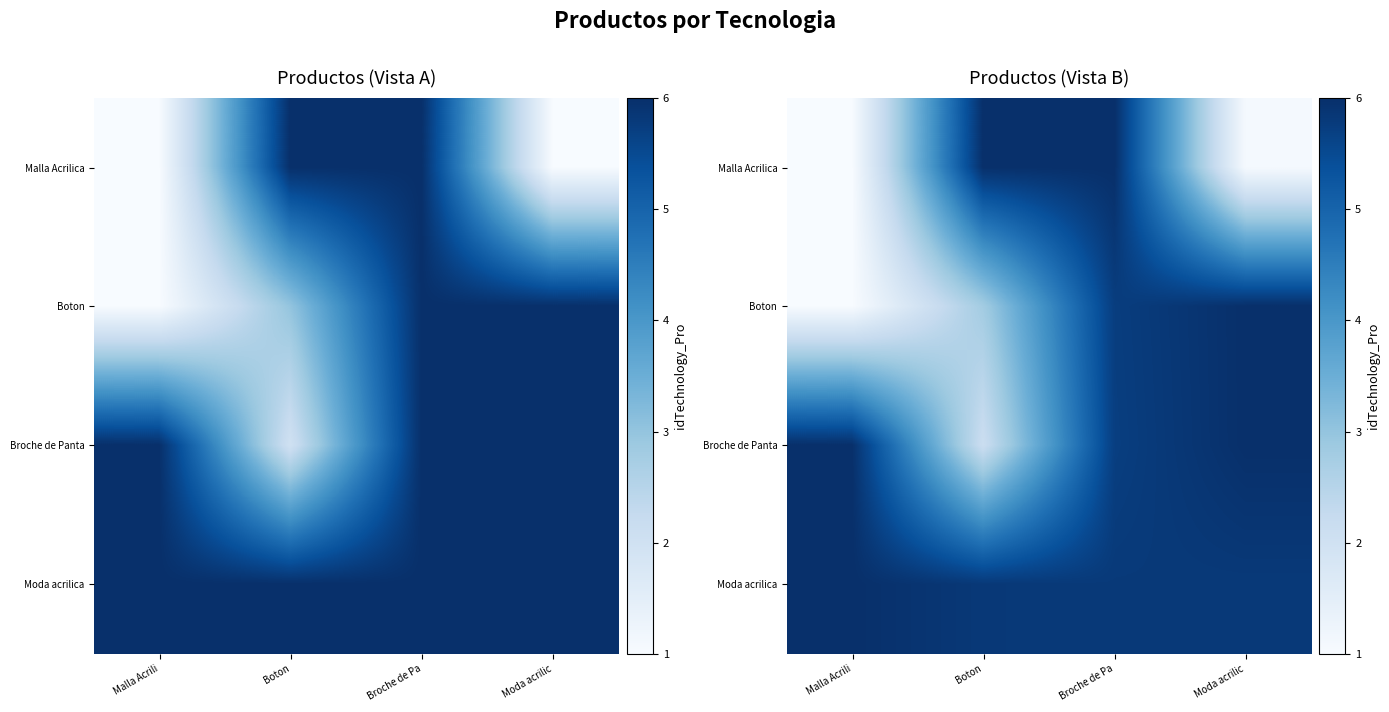

What is the total value across all series at Broche de Pa?

23.3